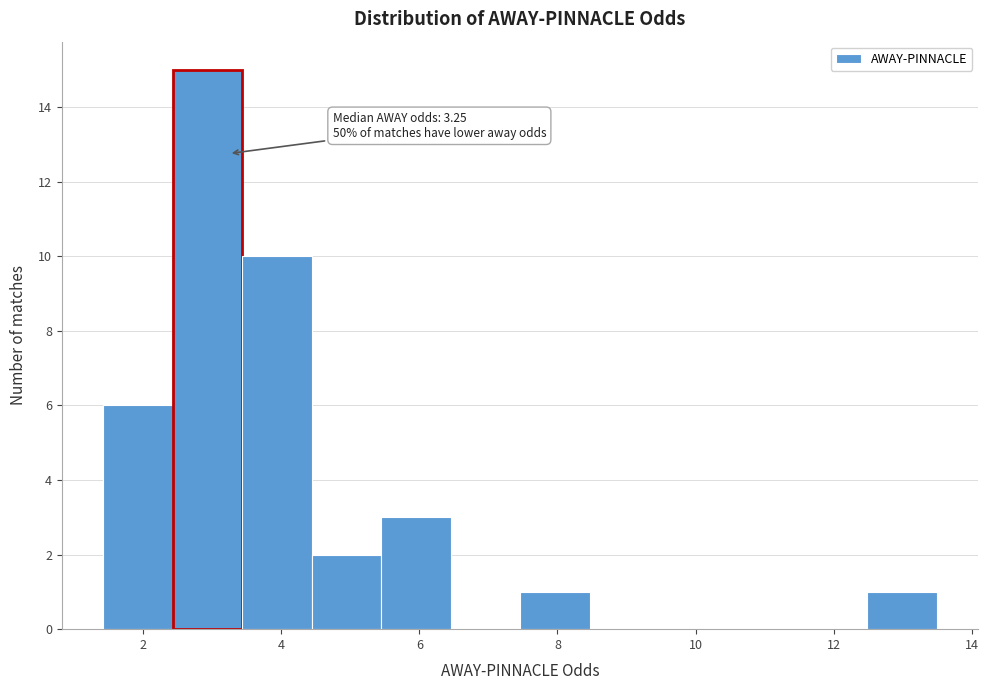

Over which range of the x-axis is the bar tallest?

2.4 to 3.4